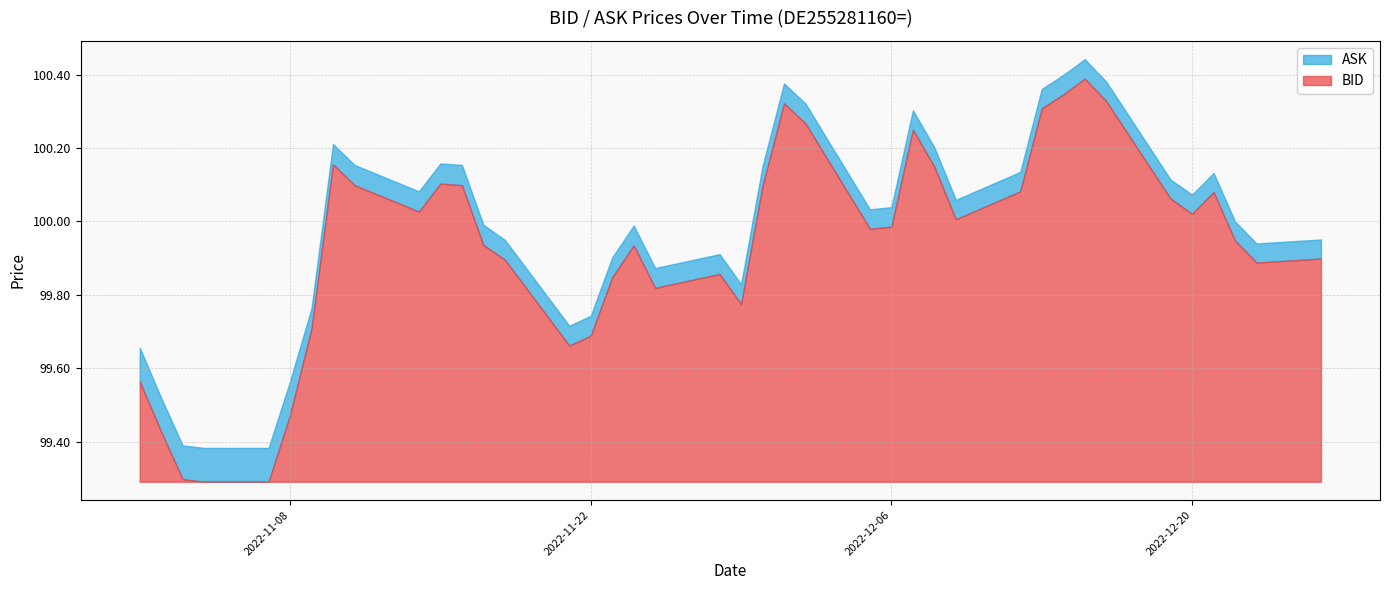

What is the difference between the ASK values at 2022-11-24 and 2022-11-25?

0.1